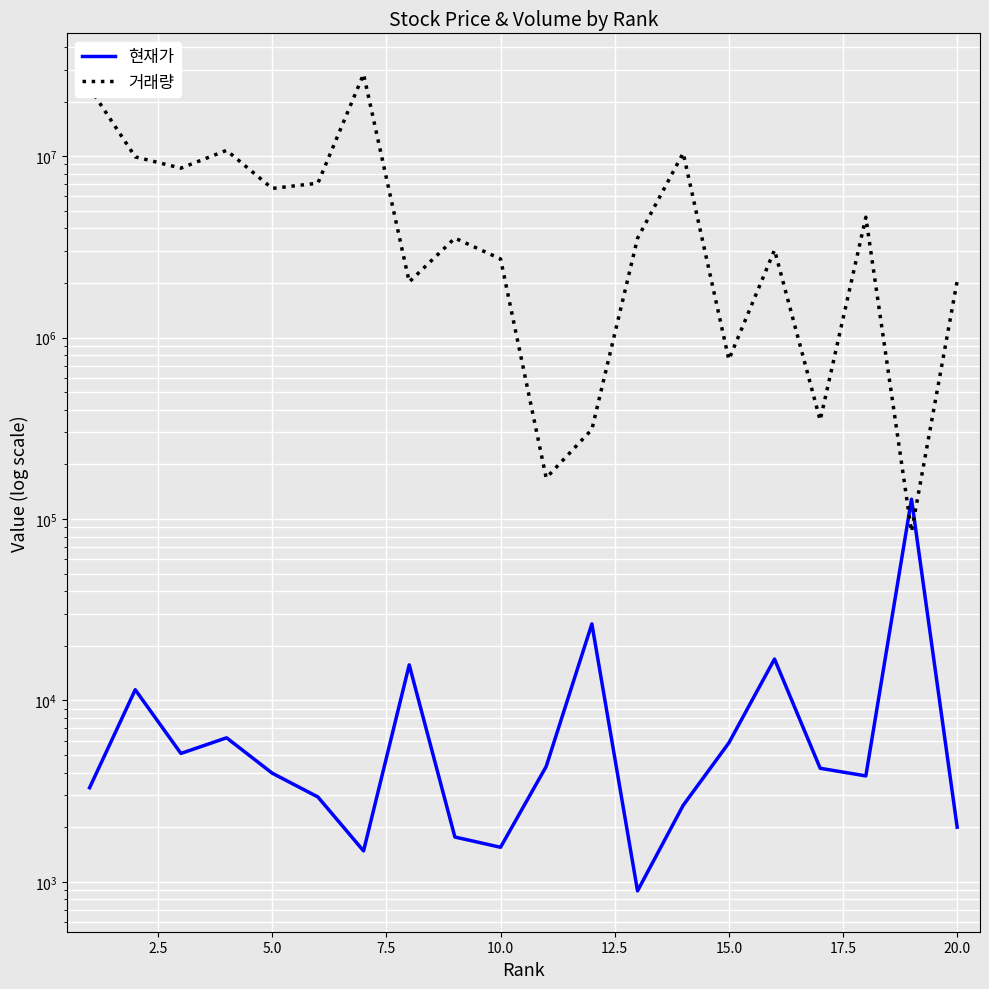

What is the difference between the maximum and minimum values in the 거래량 series?

28241479